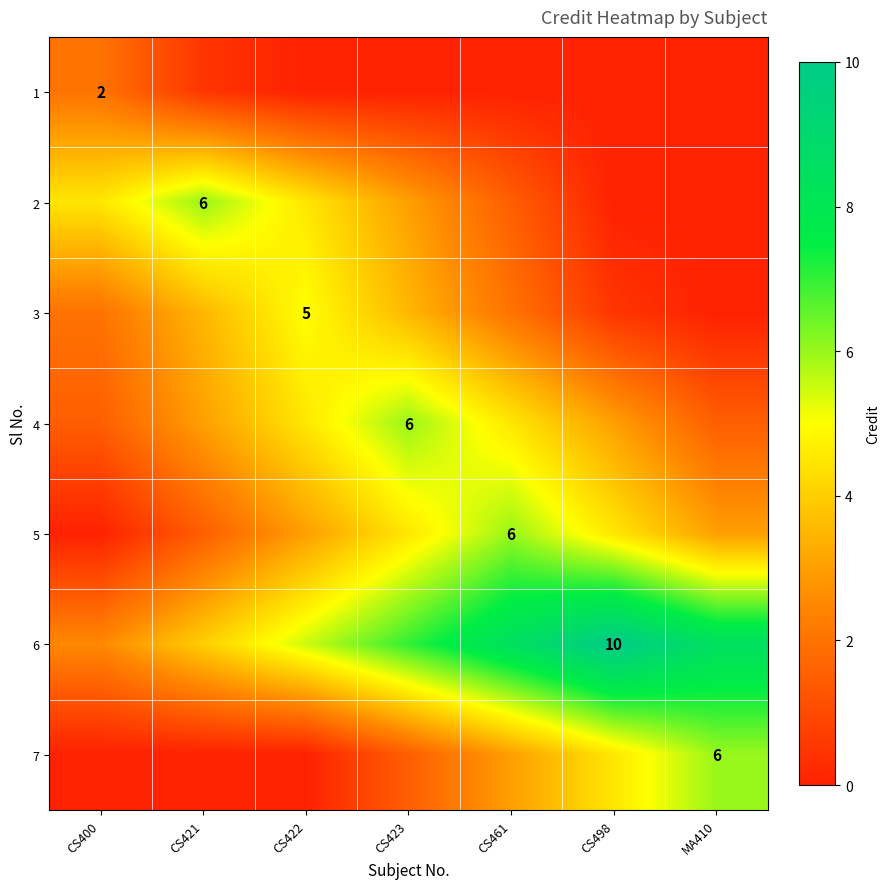

The 2 series shows 6.0 at CS421. True or false?

True